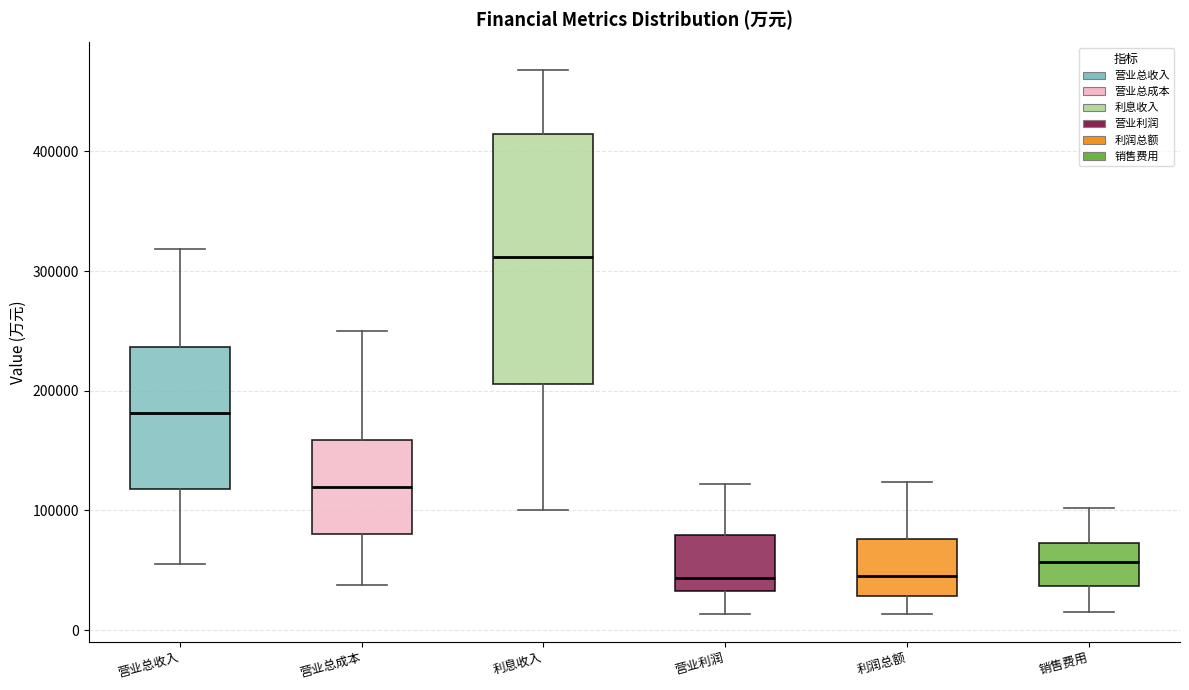

Reading left to right, transcribe this box plot: for each box, give where its median line is, the range the box spans, and where its two whiskers end, as read against the y-axis. The values are not printed on the chart, so give them approximately, as read against the axis.

营业总收入: median 180000, box 120000 to 240000, whiskers 60000 to 320000
营业总成本: median 120000, box 80000 to 160000, whiskers 40000 to 250000
利息收入: median 310000, box 210000 to 410000, whiskers 100000 to 470000
营业利润: median 40000, box 30000 to 80000, whiskers 10000 to 120000
利润总额: median 40000, box 30000 to 80000, whiskers 10000 to 120000
销售费用: median 60000, box 40000 to 70000, whiskers 20000 to 100000